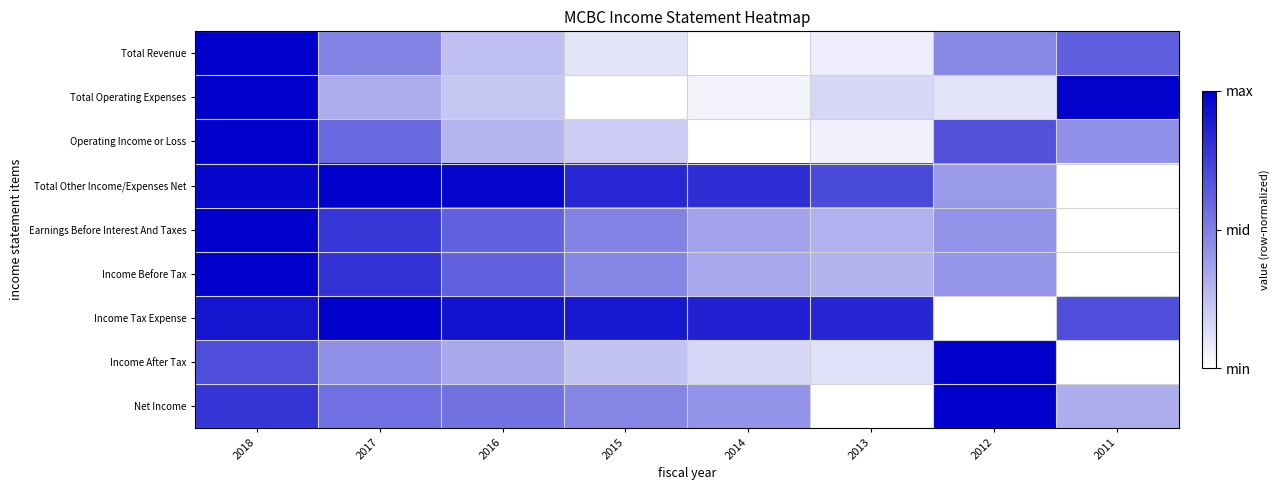

Reading left to right, list all the values displayed in this chart.

Total Revenue: 2018=1.0	2017=0.5	2016=0.2	2015=0.1	2014=0.0	2013=0.1	2012=0.5	2011=0.6
Total Operating Expenses: 2018=1.0	2017=0.3	2016=0.2	2015=0.0	2014=0.0	2013=0.2	2012=0.1	2011=1.0
Operating Income or Loss: 2018=1.0	2017=0.6	2016=0.3	2015=0.2	2014=0.0	2013=0.1	2012=0.7	2011=0.4
Total Other Income/Expenses Net: 2018=1.0	2017=1.0	2016=1.0	2015=0.8	2014=0.8	2013=0.7	2012=0.4	2011=0.0
Earnings Before Interest And Taxes: 2018=1.0	2017=0.8	2016=0.6	2015=0.5	2014=0.4	2013=0.3	2012=0.4	2011=0.0
Income Before Tax: 2018=1.0	2017=0.8	2016=0.6	2015=0.5	2014=0.3	2013=0.3	2012=0.4	2011=0.0
Income Tax Expense: 2018=0.9	2017=1.0	2016=0.9	2015=0.9	2014=0.9	2013=0.9	2012=0.0	2011=0.7
Income After Tax: 2018=0.7	2017=0.4	2016=0.3	2015=0.2	2014=0.2	2013=0.1	2012=1.0	2011=0.0
Net Income: 2018=0.8	2017=0.6	2016=0.6	2015=0.5	2014=0.4	2013=0.0	2012=1.0	2011=0.3